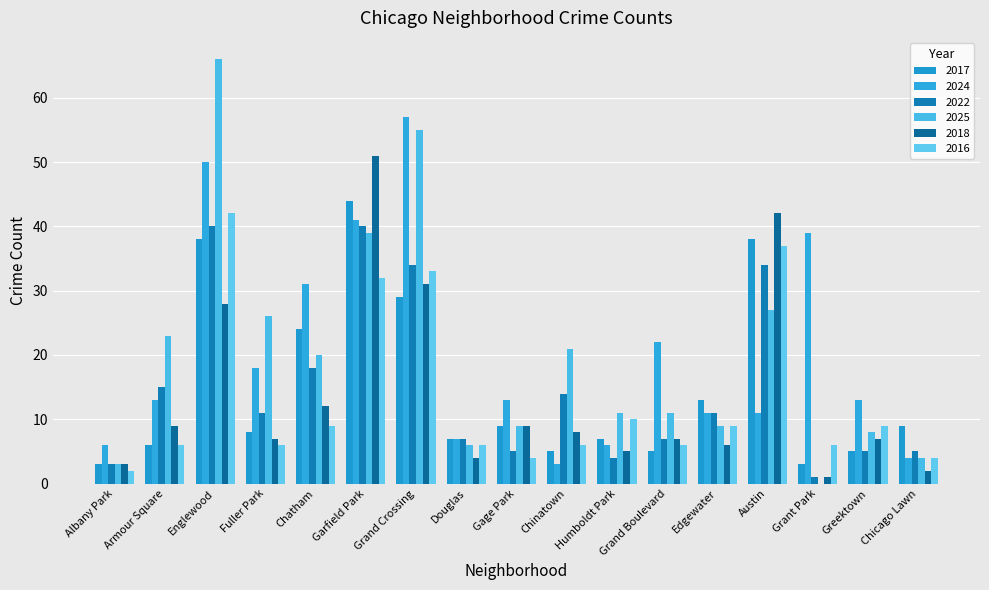

Which series has the largest range (max minus min)?

2025